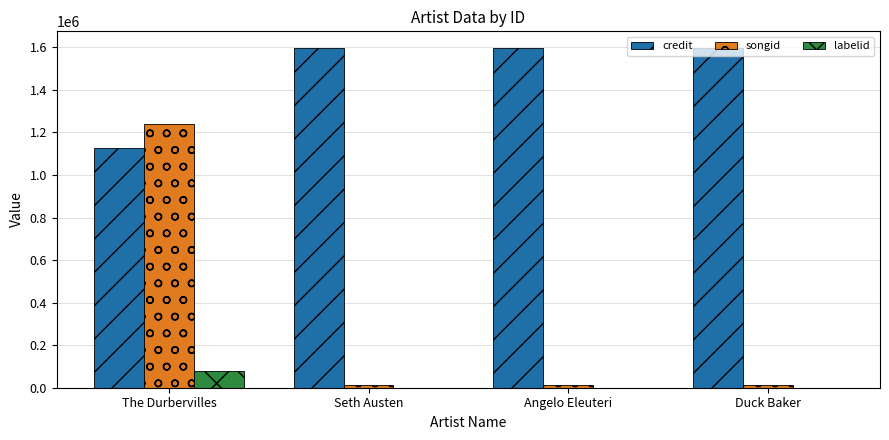

What is the sum of all labelid values?

78961